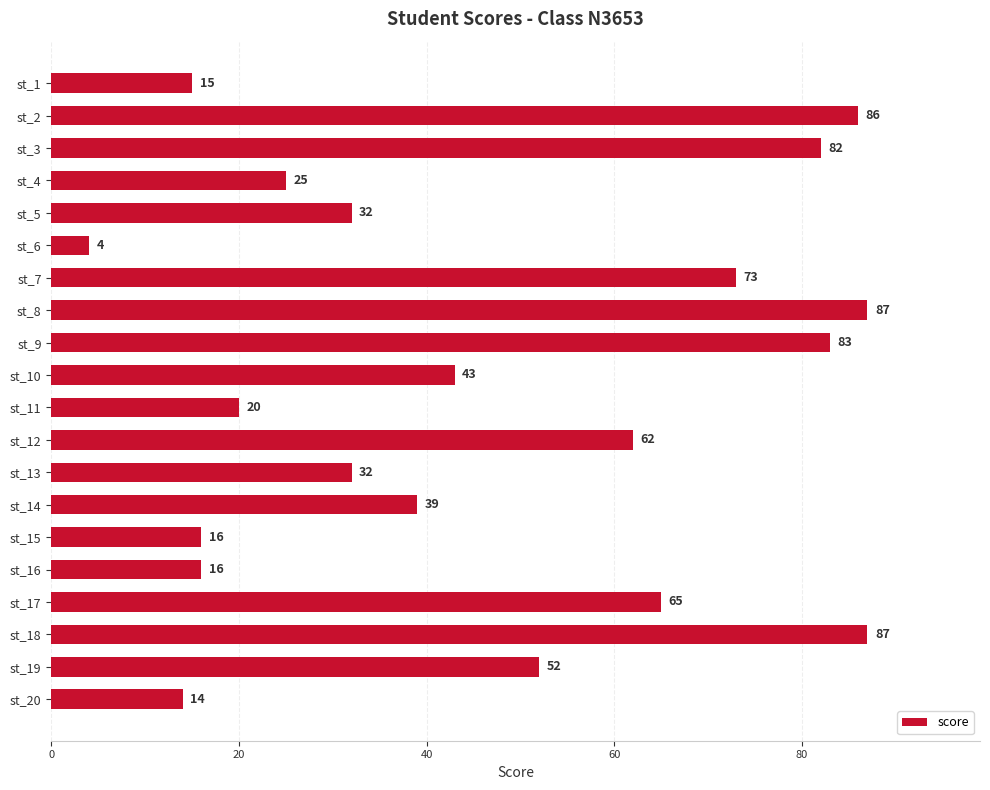

What is the average value?

47